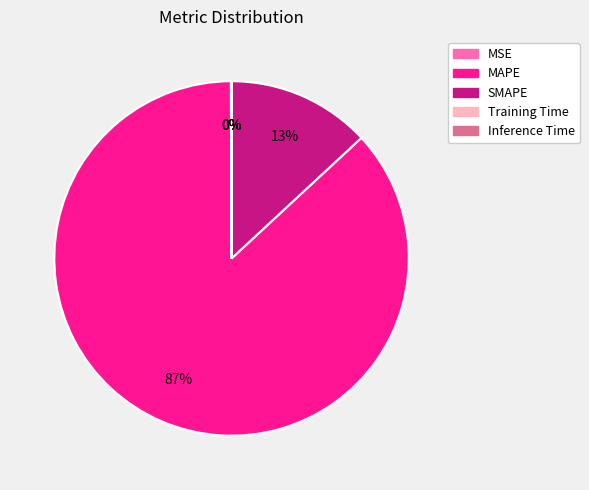

To the nearest percent, what is the difference between the largest and smallest slice percentages?

87%